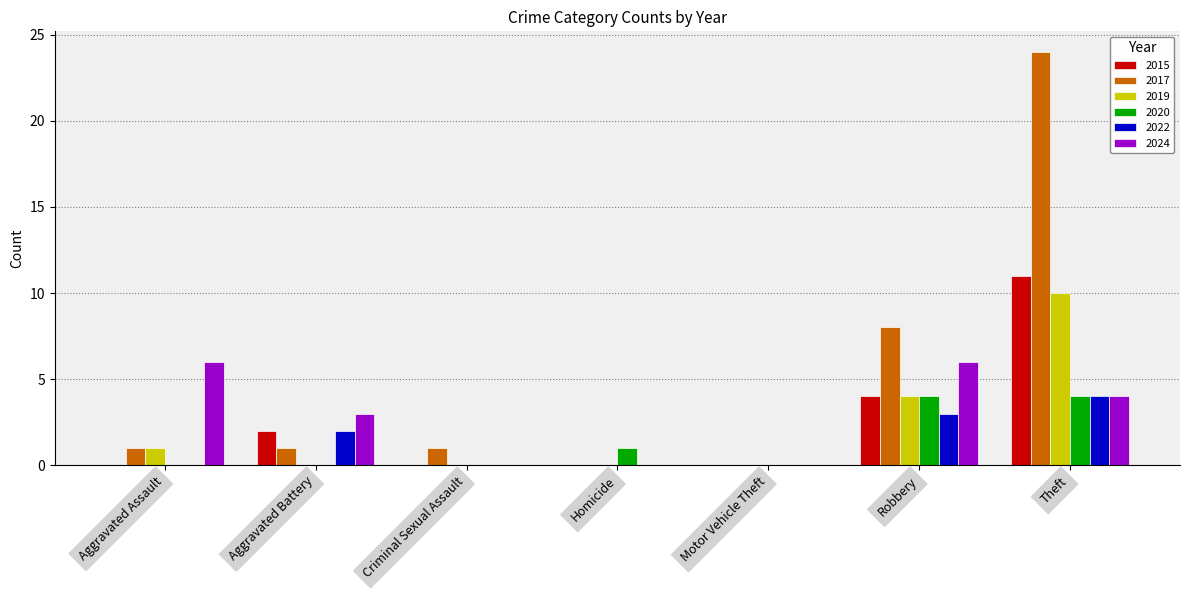

Reading left to right, extract all data points from this chart.

2015: 0	2	0	0	0	4	11
2017: 1	1	1	0	0	8	24
2019: 1	0	0	0	0	4	10
2020: 0	0	0	1	0	4	4
2022: 0	2	0	0	0	3	4
2024: 6	3	0	0	0	6	4